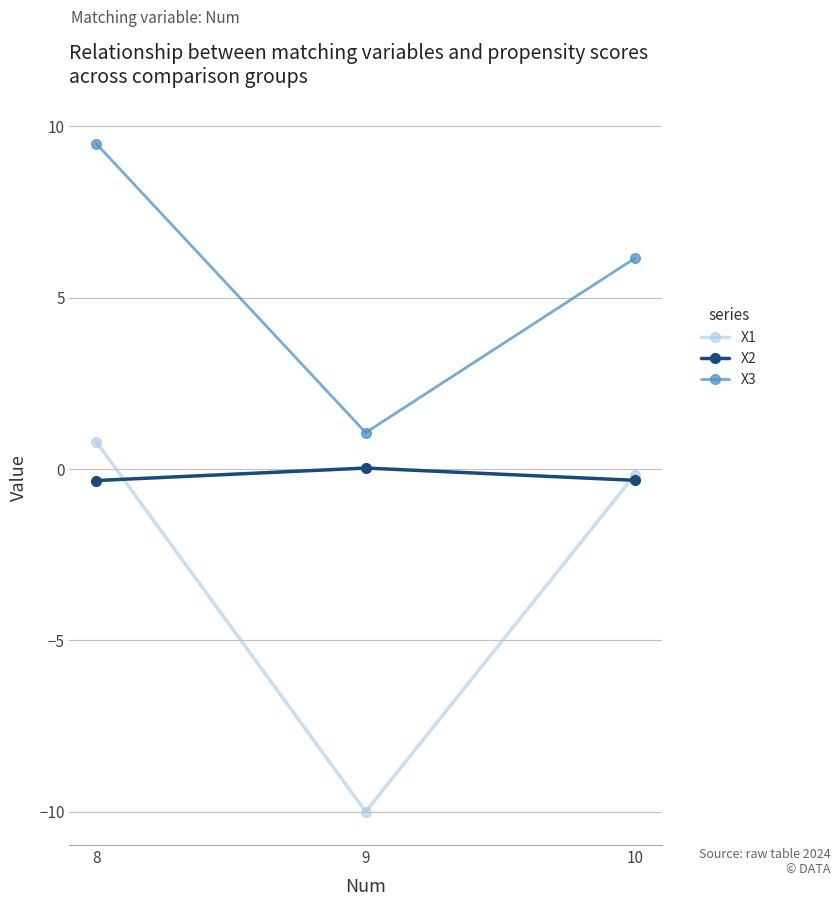

At how many categories does at least one series exceed 7?

1